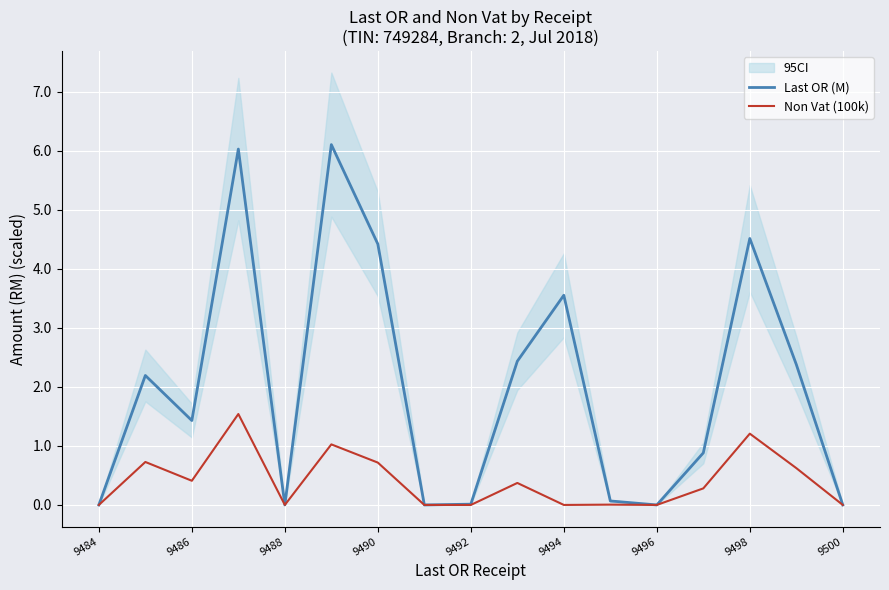

How many lines are shown in the chart?

2